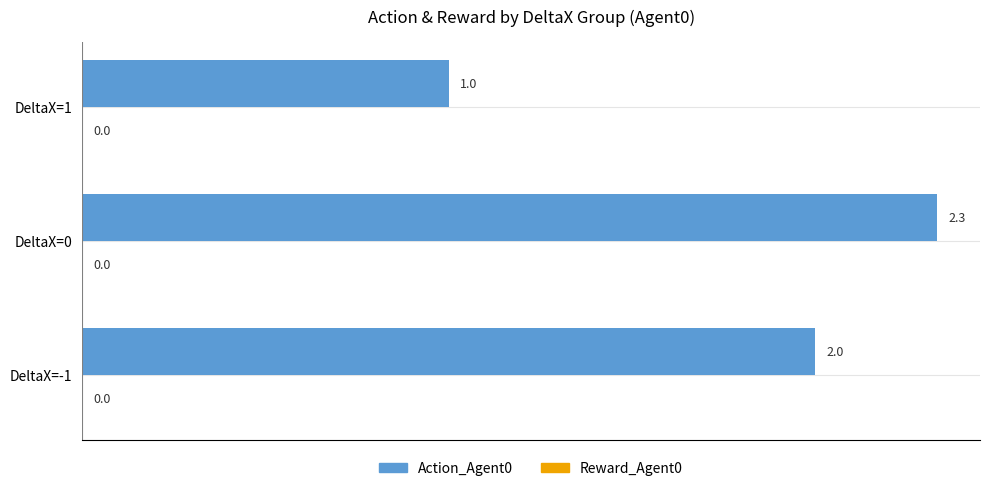

What is the difference between the maximum and minimum values?

1.3